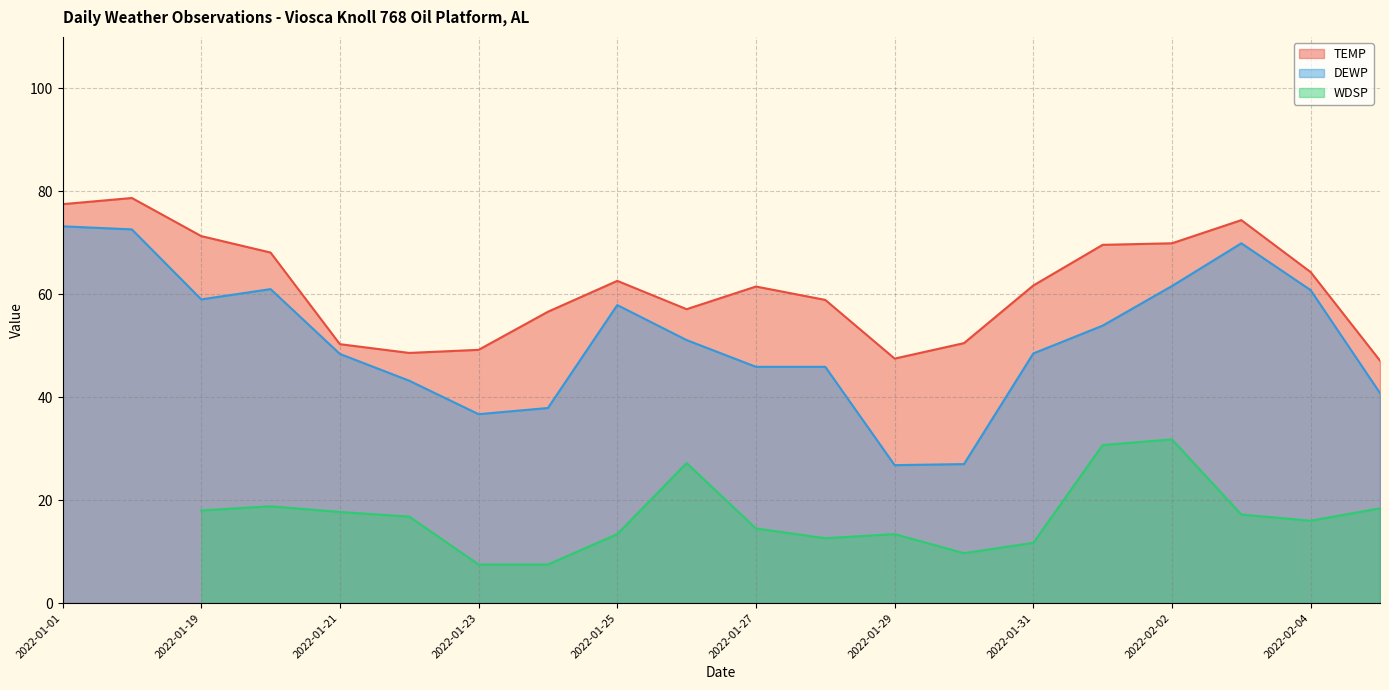

Is the value of TEMP at 2022-01-23 greater than the value of DEWP at 2022-01-24?

Yes